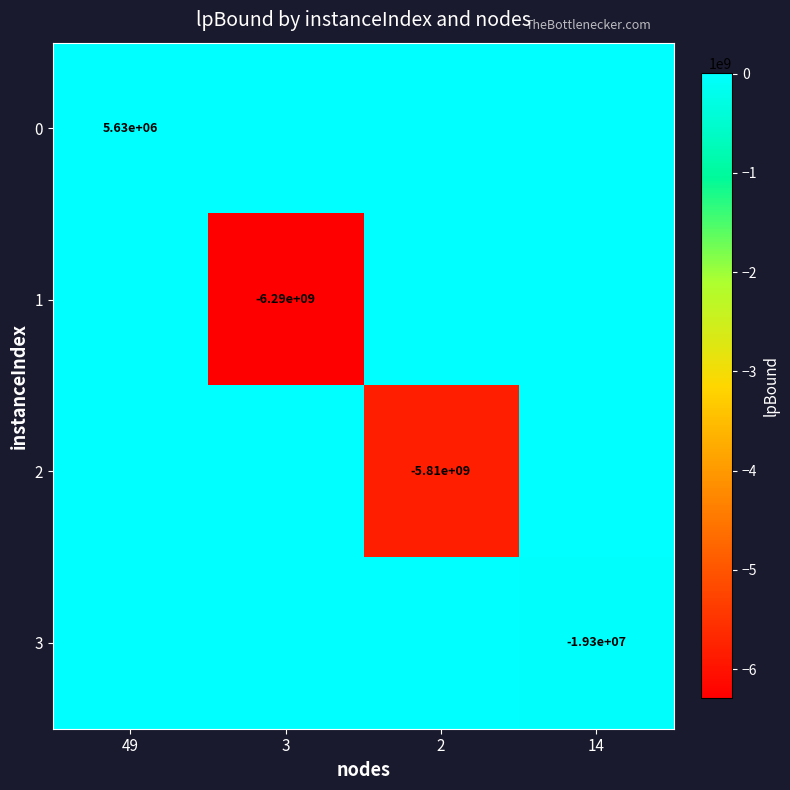

The 1 series shows -6290000000 at 3. True or false?

True